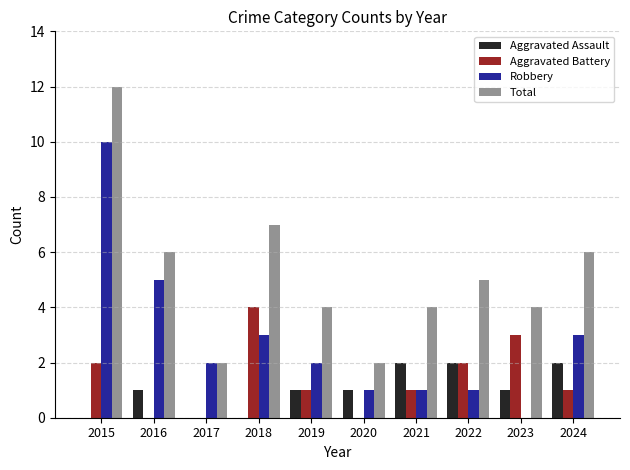

Is it true that Aggravated Assault equals -1 at 2015?

False